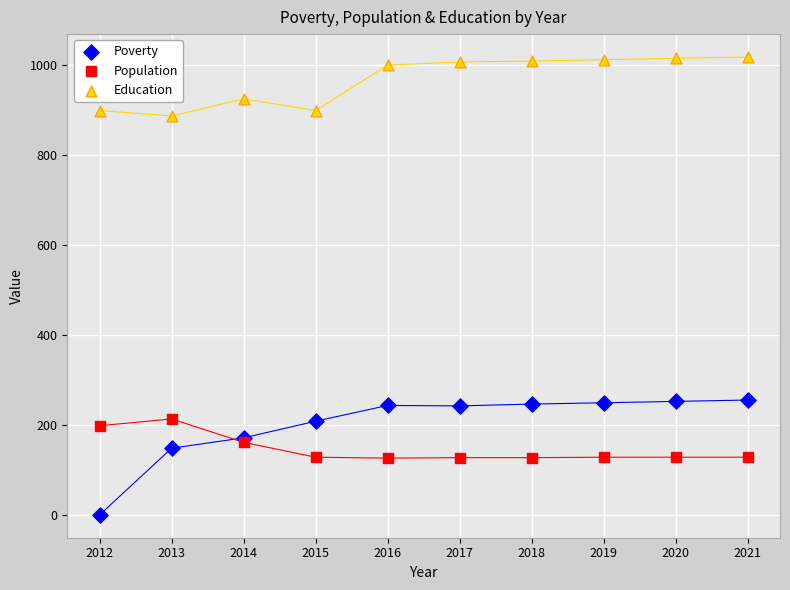

What is the X range (max minus min) for the scatter plot?

9